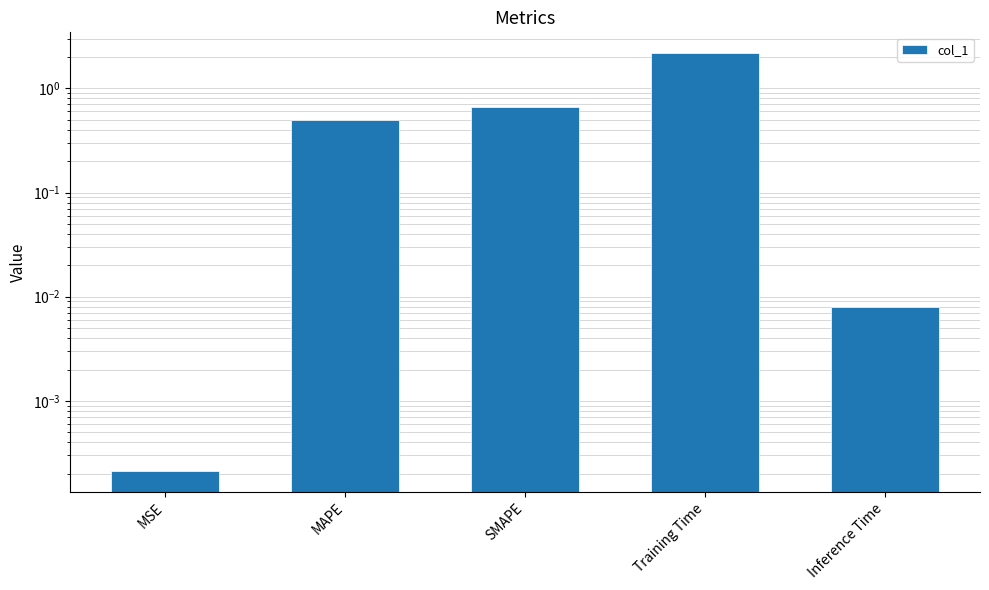

Reading left to right, list all the values displayed in this chart.

MSE=0.0	MAPE=0.5	SMAPE=0.7	Training Time=2.2	Inference Time=0.0